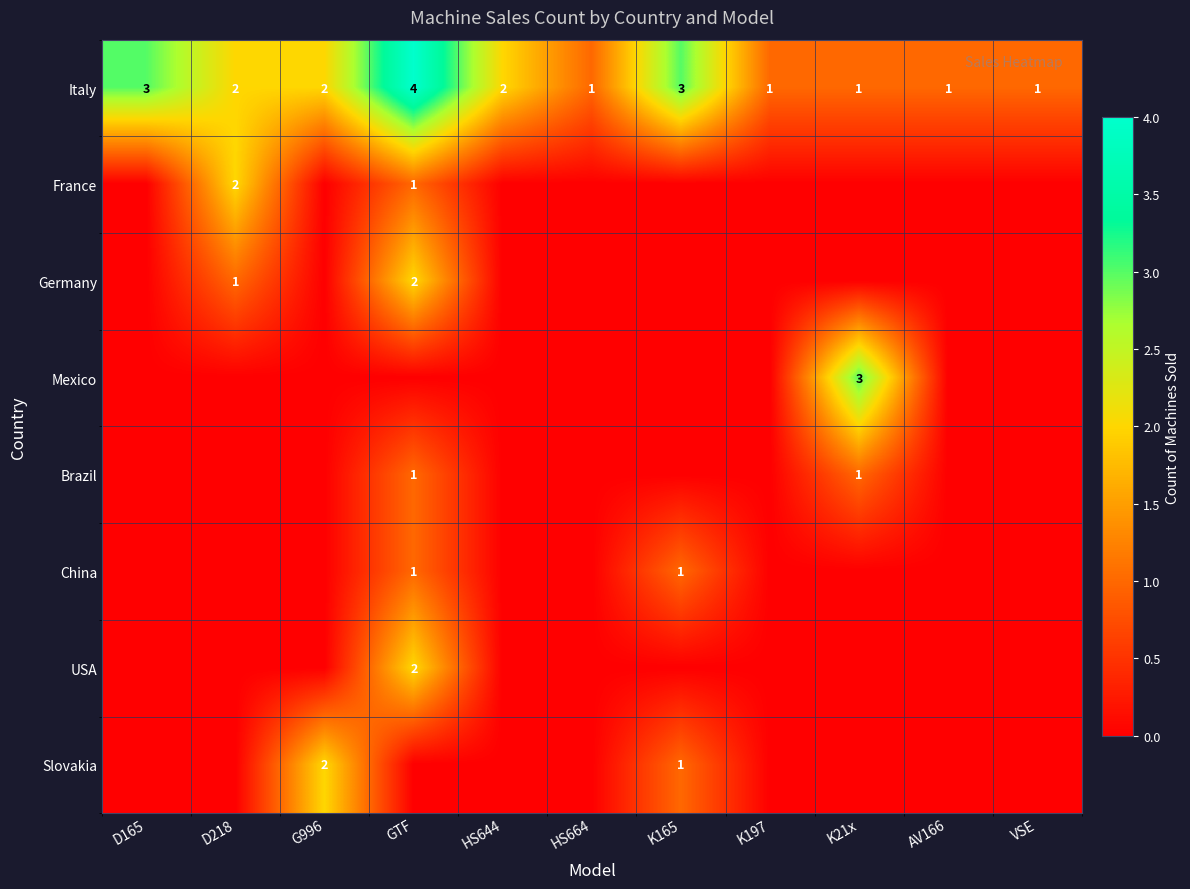

What is the sum of all Italy values?

21